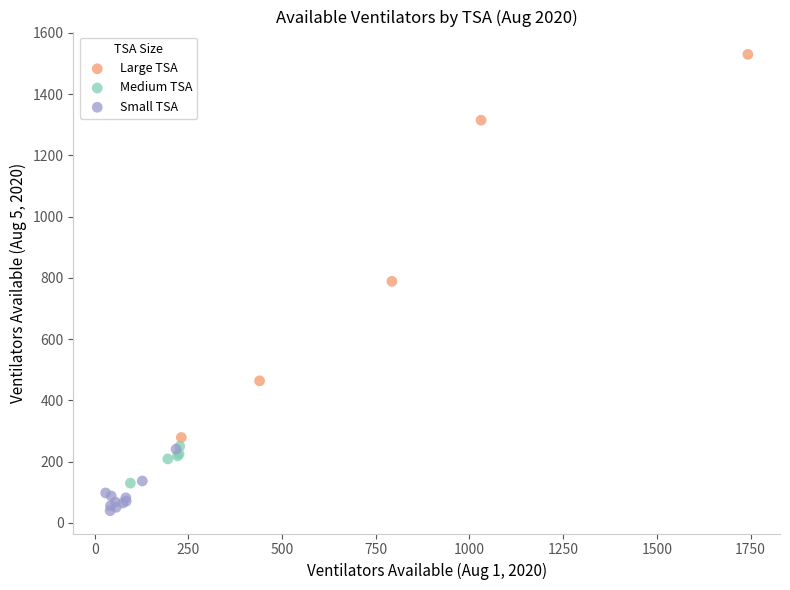

Which series reaches the maximum Y coordinate?

Large TSA